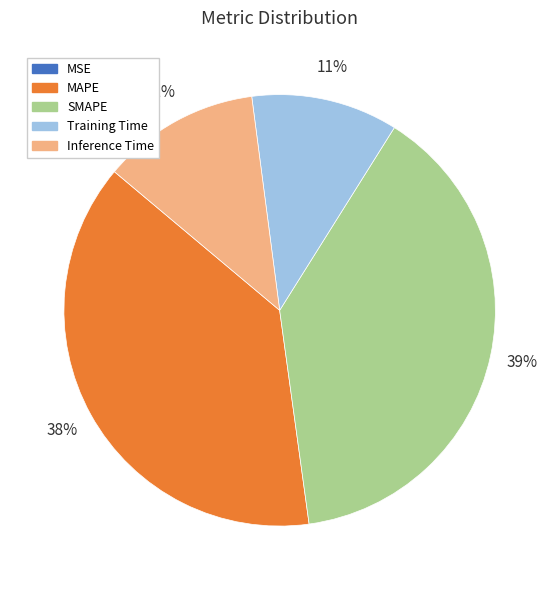

The Training Time slice represents 11% of the pie. True or false?

True